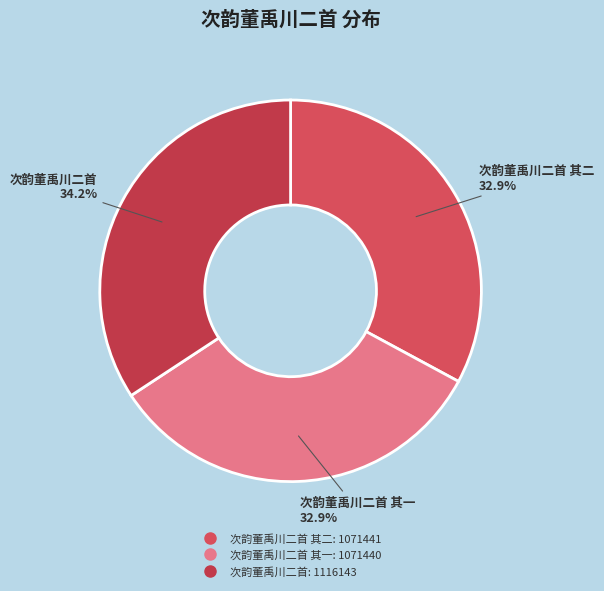

Count the number of slices in the pie.

3